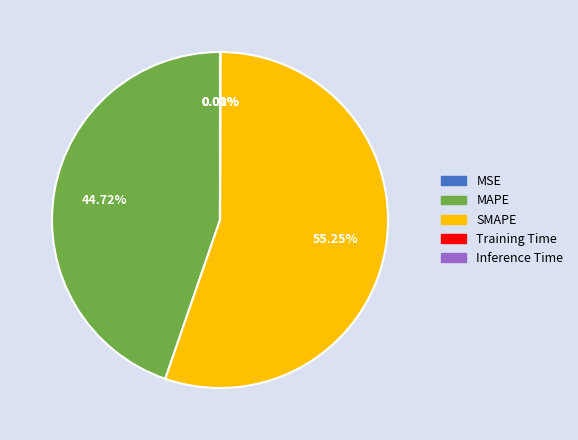

What is the change in value from SMAPE to Inference Time?

-47.1